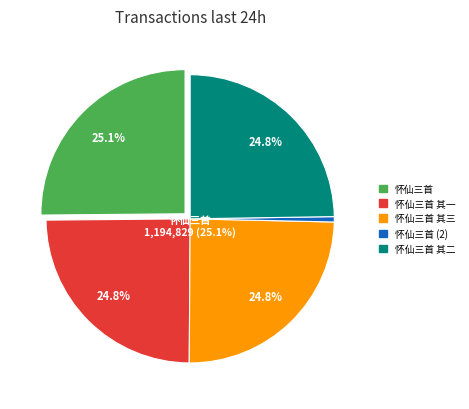

To the nearest percent, what is the combined percentage of 怀仙三首 其一 and 怀仙三首 其二?

50%